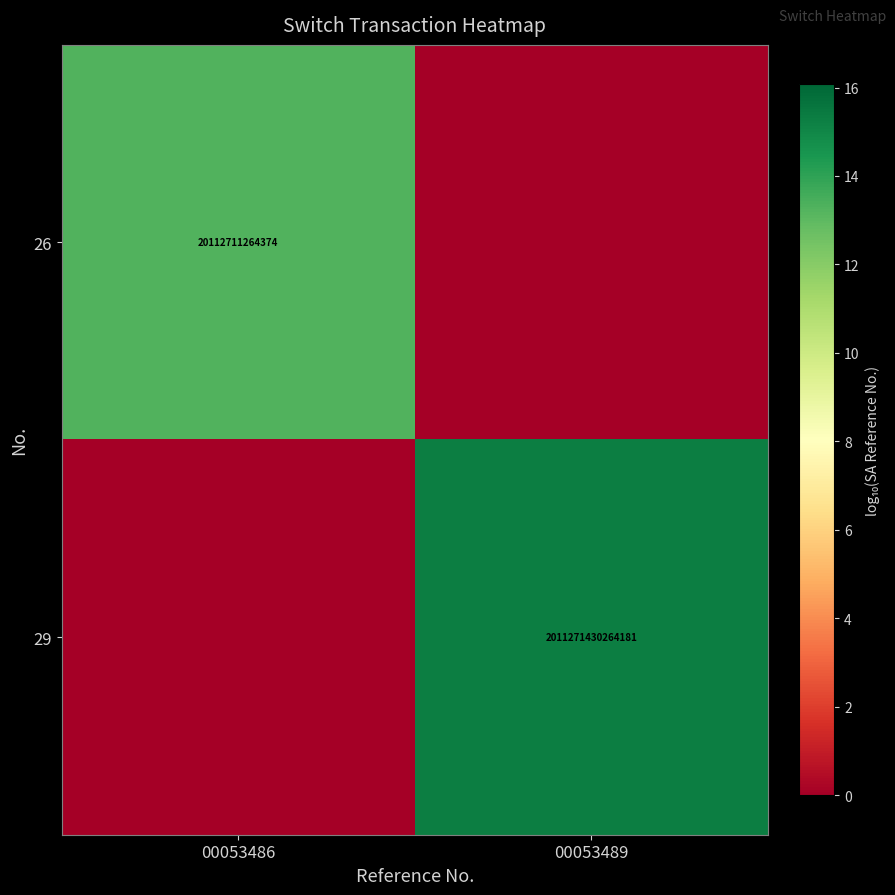

The value of 29 at 00053489 is 2990361333780996. True or false?

False